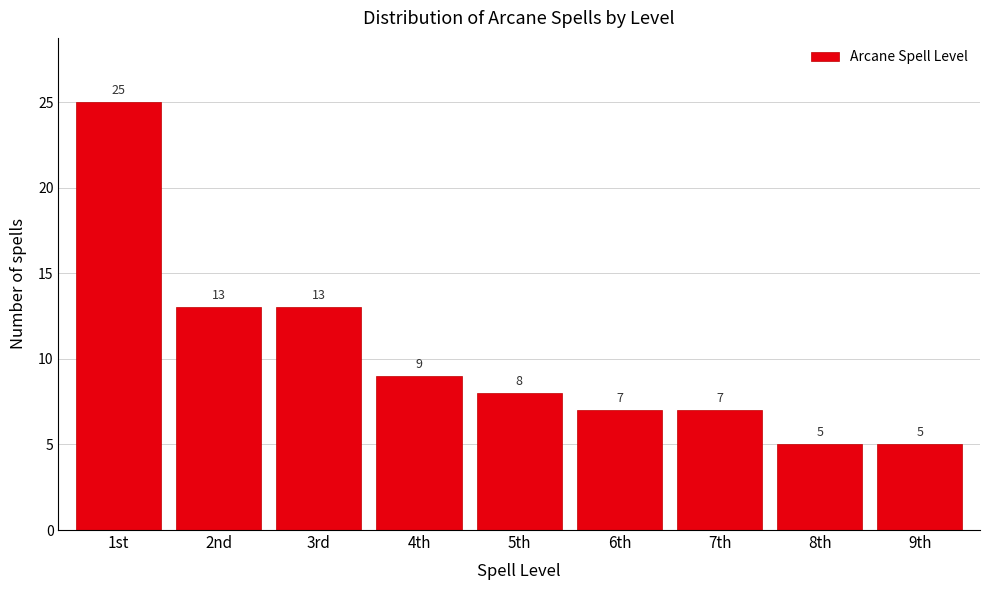

Reading left to right, what are all the values shown in this chart?

1st=25	2nd=13	3rd=13	4th=9	5th=8	6th=7	7th=7	8th=5	9th=5